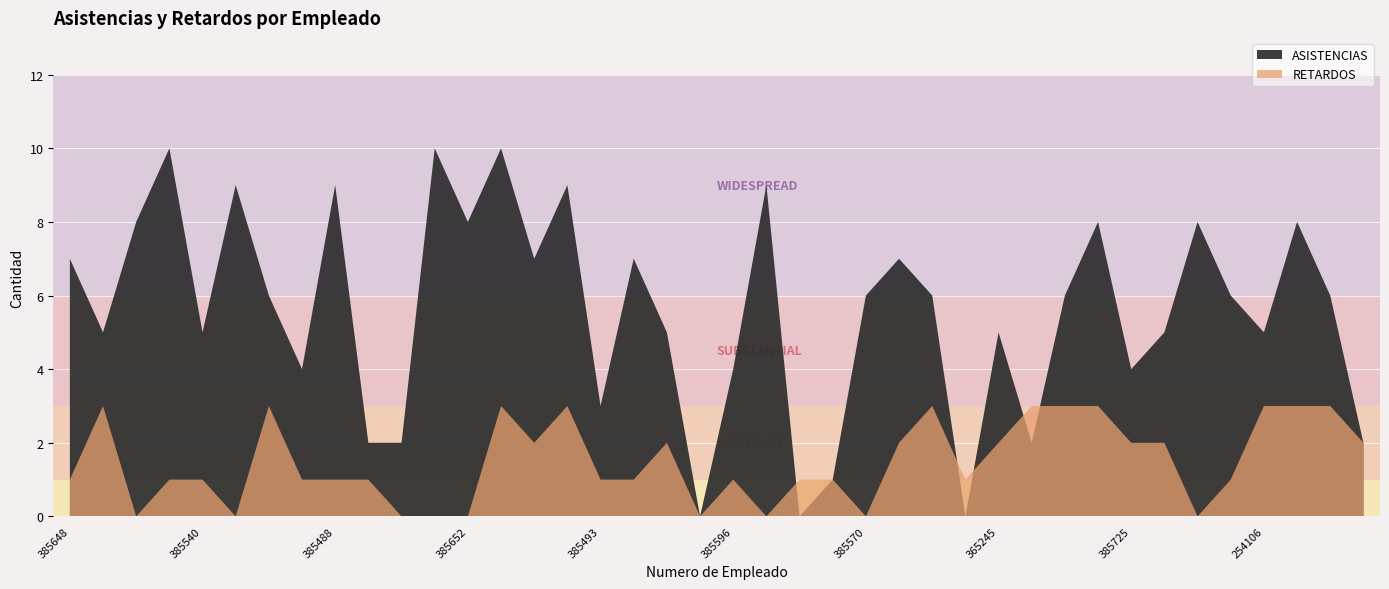

What is the label of the 1st point from the left?

385648